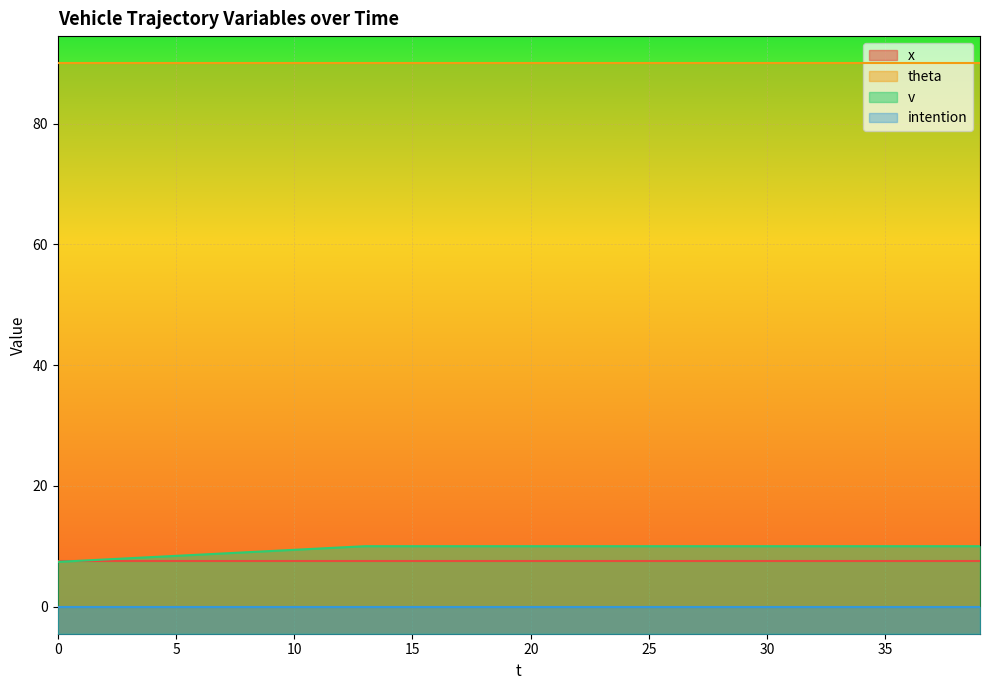

Reading left to right, transcribe all the data shown in this chart.

x: 7.5	7.5	7.5	7.5	7.5	7.5	7.5	7.5	7.5	7.5	7.5	7.5	7.5	7.5	7.5	7.5	7.5	7.5	7.5	7.5	7.5	7.5	7.5	7.5	7.5	7.5	7.5	7.5	7.5	7.5	7.5	7.5	7.5	7.5	7.5	7.5	7.5	7.5	7.5	7.5
theta: 90.0	90.0	90.0	90.0	90.0	90.0	90.0	90.0	90.0	90.0	90.0	90.0	90.0	90.0	90.0	90.0	90.0	90.0	90.0	90.0	90.0	90.0	90.0	90.0	90.0	90.0	90.0	90.0	90.0	90.0	90.0	90.0	90.0	90.0	90.0	90.0	90.0	90.0	90.0	90.0
v: 7.4	7.6	7.8	8.0	8.2	8.4	8.6	8.8	9.0	9.2	9.4	9.6	9.8	10.0	10.0	10.0	10.0	10.0	10.0	10.0	10.0	10.0	10.0	10.0	10.0	10.0	10.0	10.0	10.0	10.0	10.0	10.0	10.0	10.0	10.0	10.0	10.0	10.0	10.0	10.0
intention: 0.0	0.0	0.0	0.0	0.0	0.0	0.0	0.0	0.0	0.0	0.0	0.0	0.0	0.0	0.0	0.0	0.0	0.0	0.0	0.0	0.0	0.0	0.0	0.0	0.0	0.0	0.0	0.0	0.0	0.0	0.0	0.0	0.0	0.0	0.0	0.0	0.0	0.0	0.0	0.0